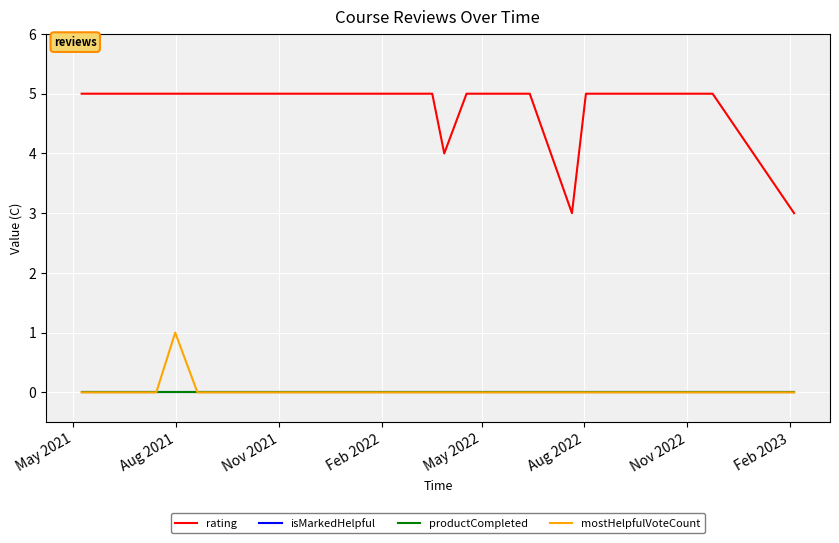

Is this an area chart (filled region under the line)?

No